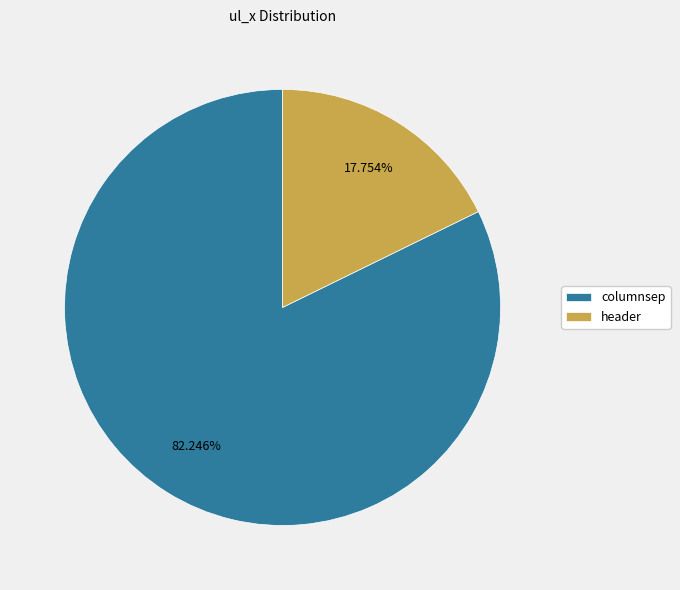

Does header represent more than half of the total?

No